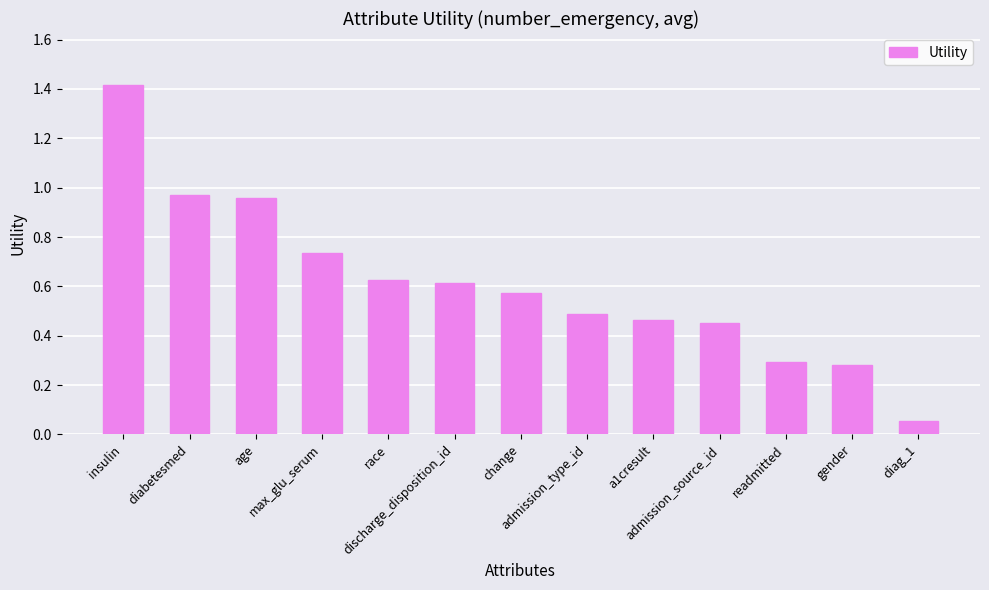

What is the sum of all values?

7.9